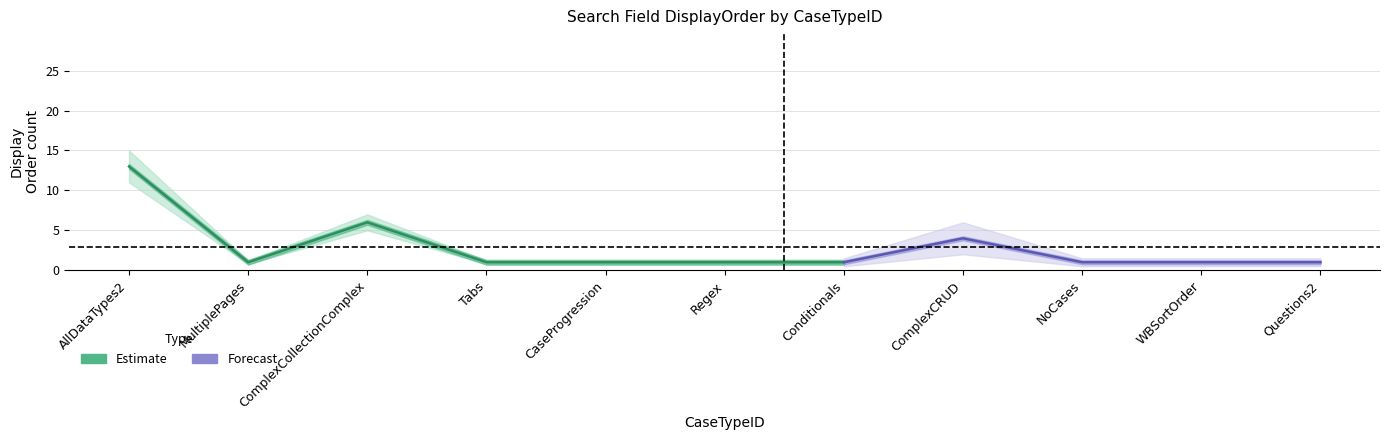

What is the difference between the Forecast values at Tabs and AllDataTypes2?

9